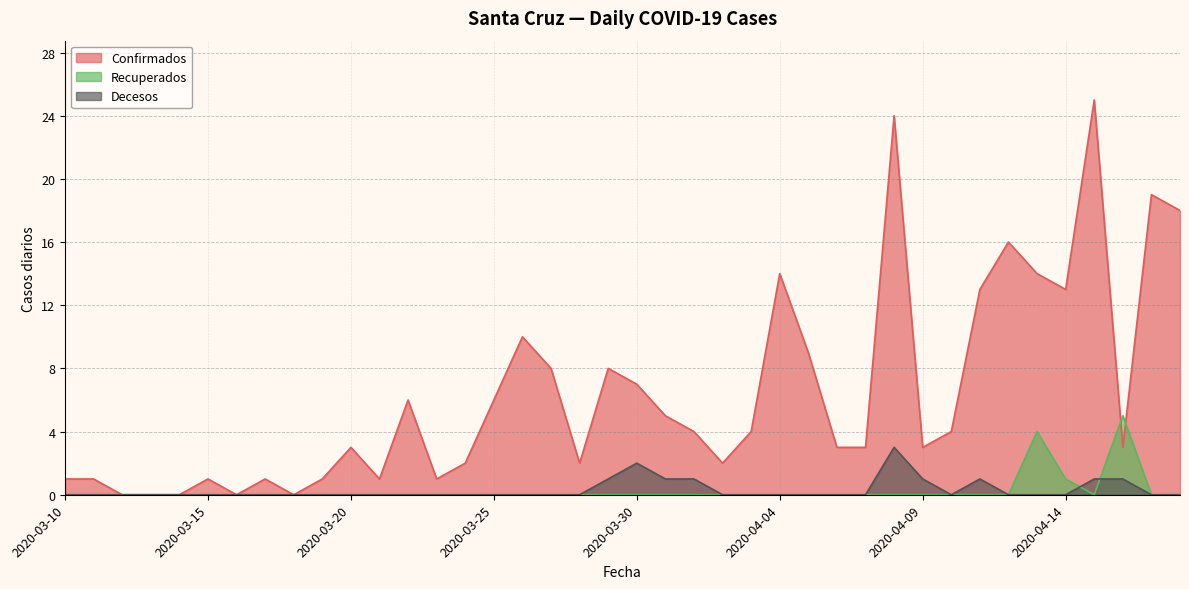

Rank the series by their maximum value, from highest to lowest.

Confirmados, Recuperados, Decesos